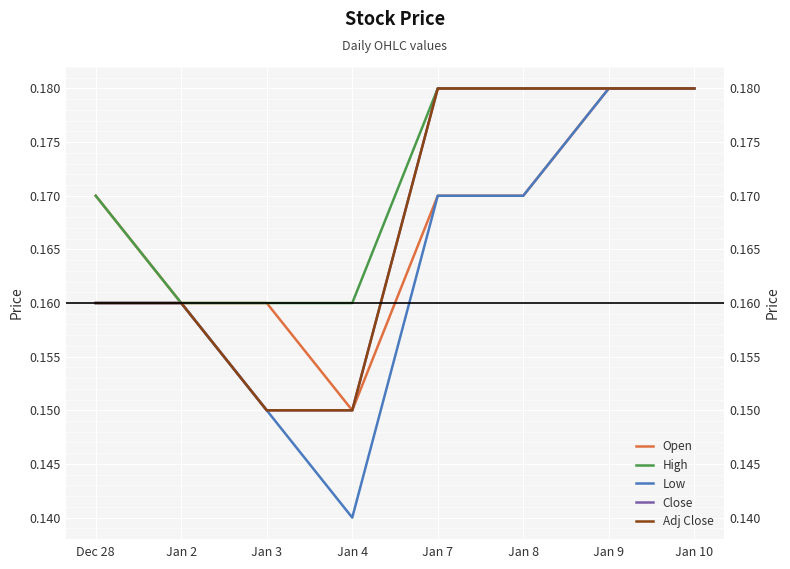

True or false: Close and Adj Close cross at least once.

False